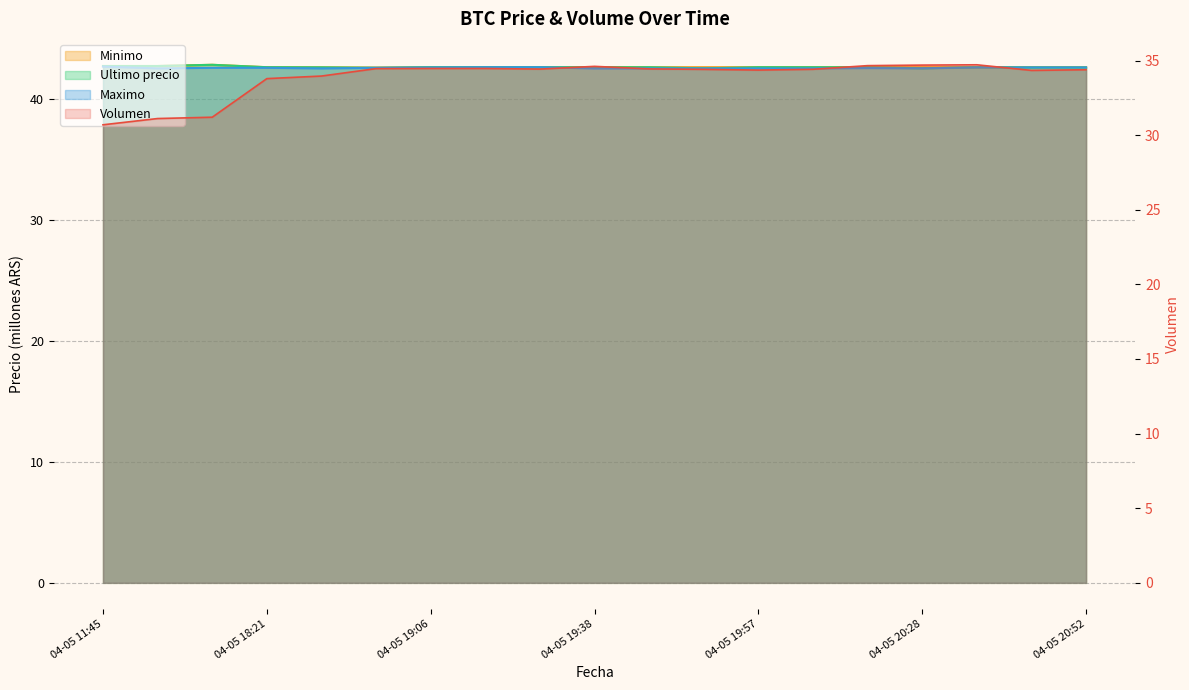

True or false: Minimo and Ultimo precio cross at least once.

False